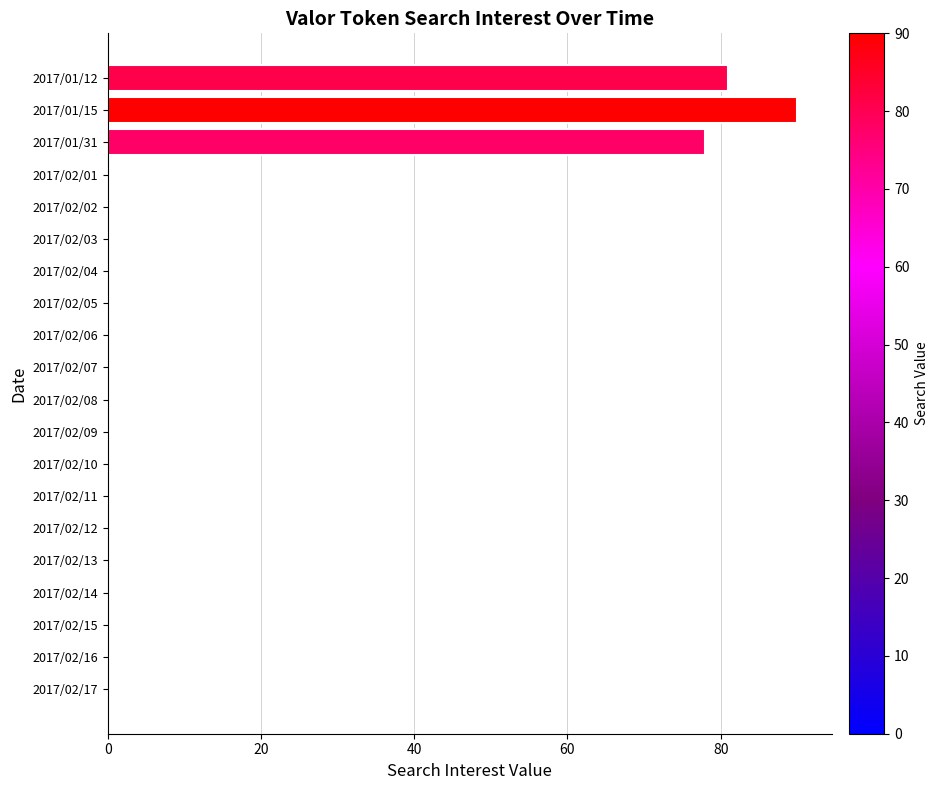

Count the number of data series in this chart.

1